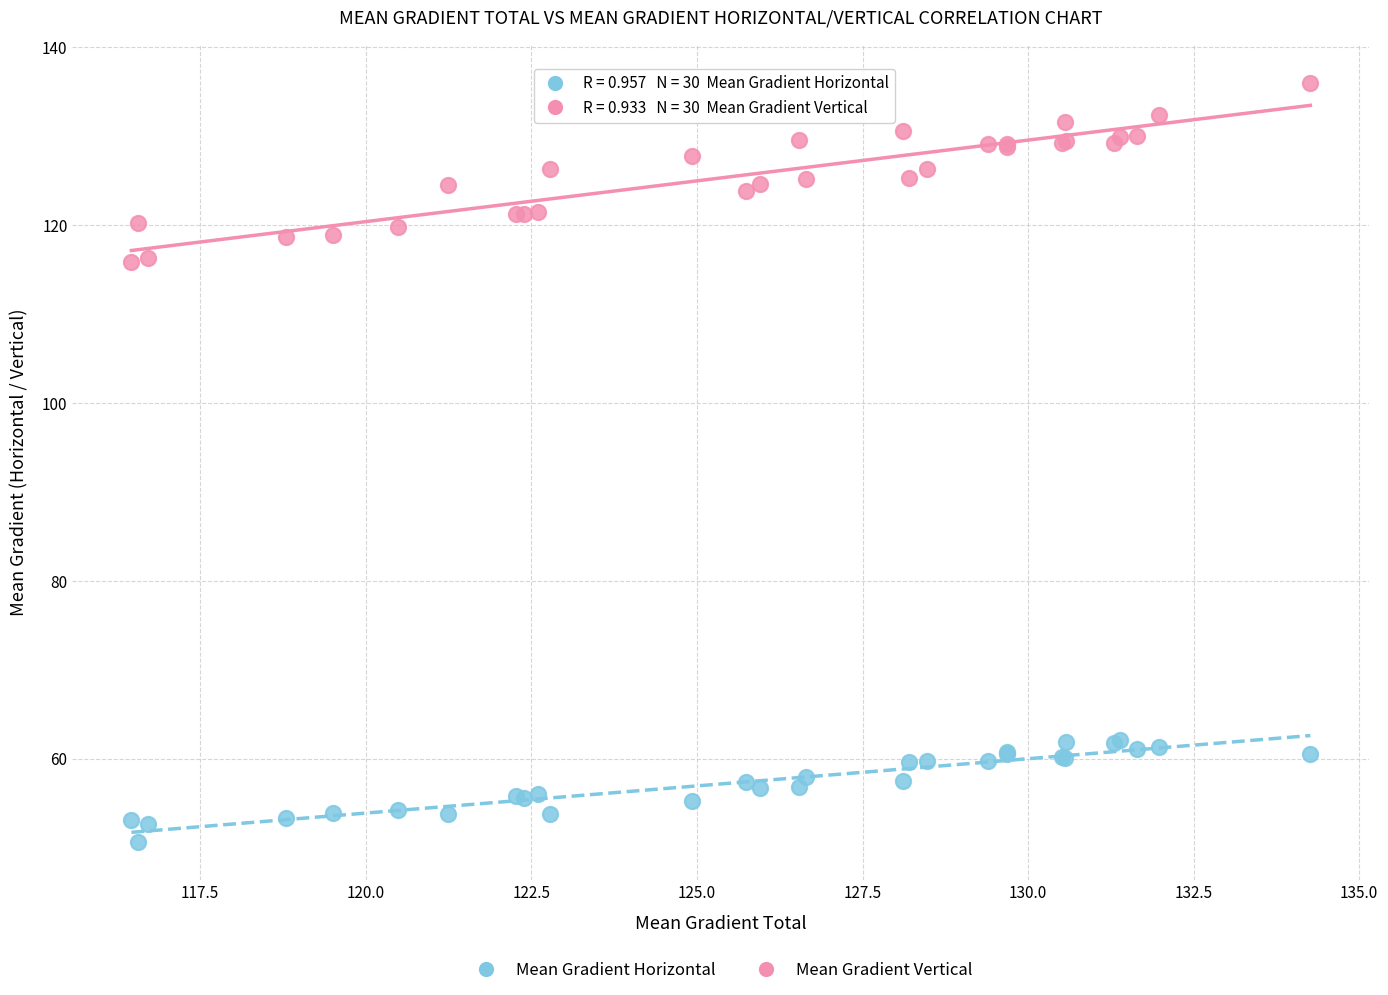

Which series contains the lowest Y value?

Mean Gradient Horizontal